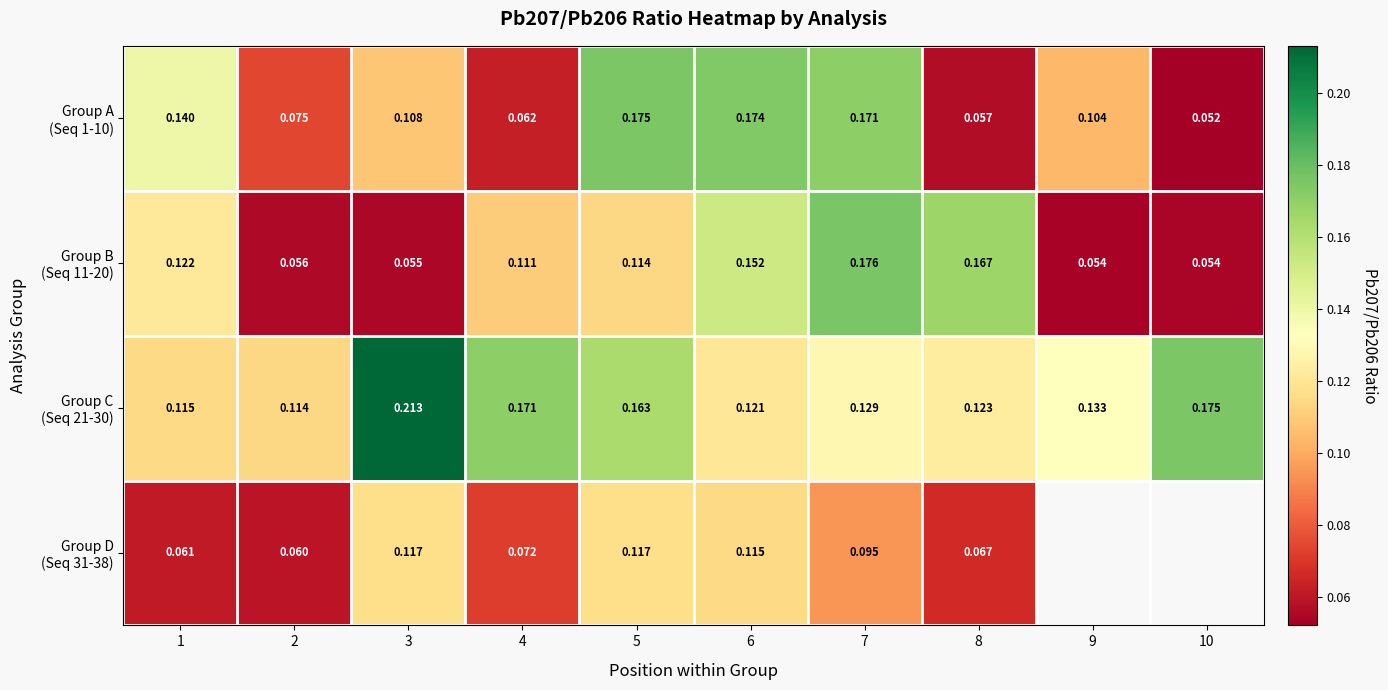

What is the approximate value of Group A (Seq 1-10) at 10?

0.1